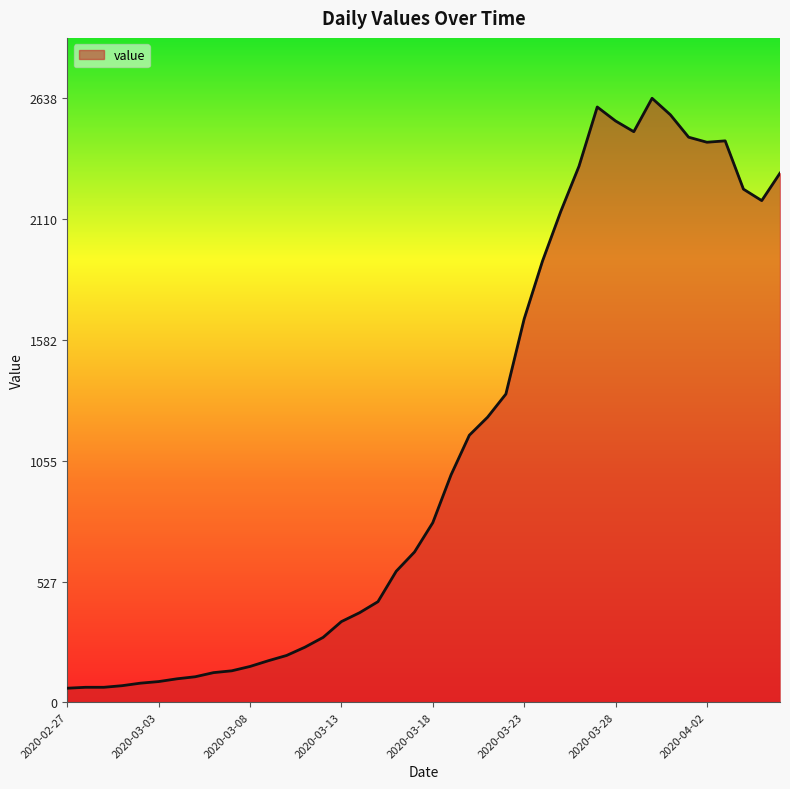

What is the greatest value displayed?

2638